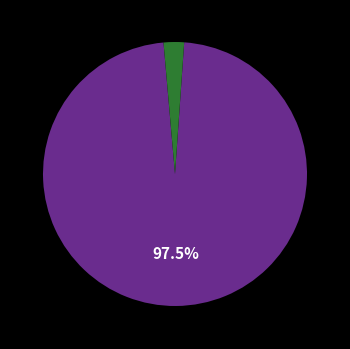

Does any single category account for the majority?

Yes